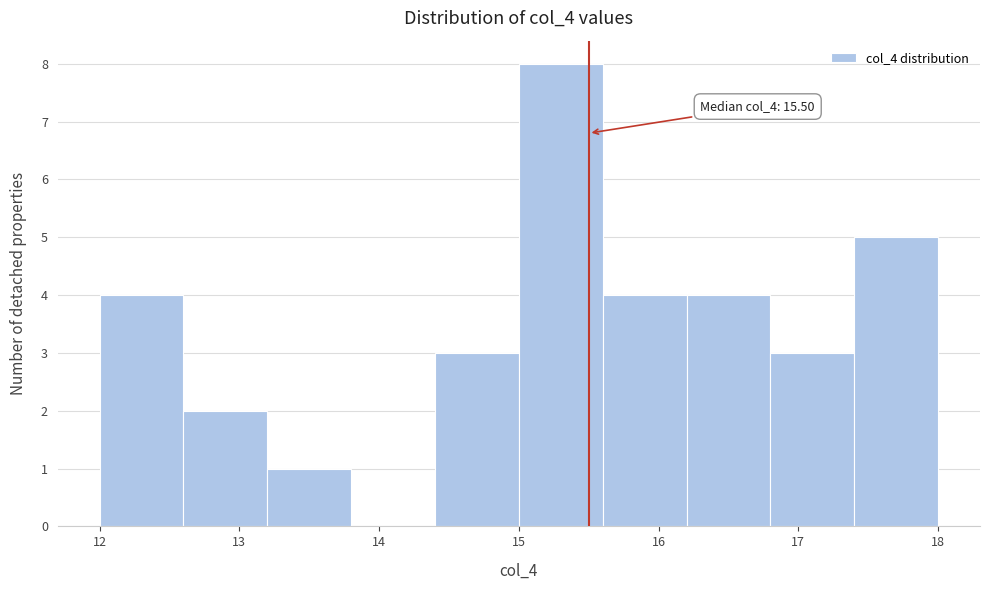

Which range on the x-axis has the tallest bar?

15.0 to 15.6